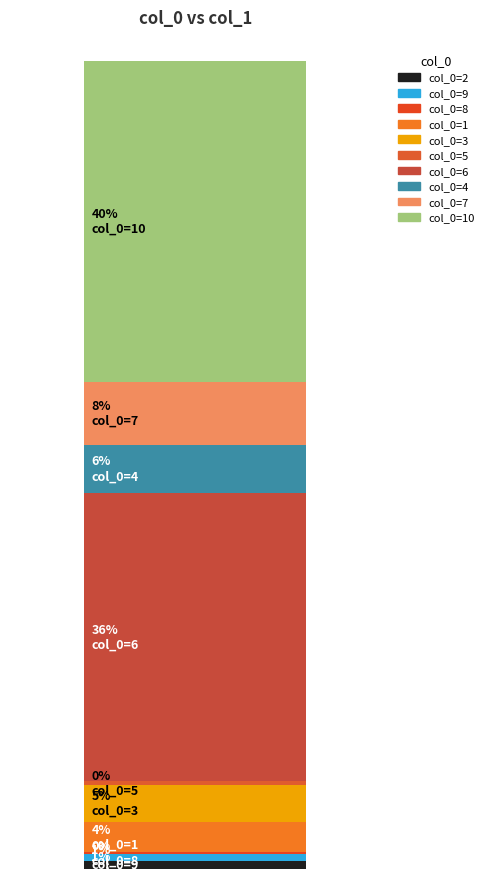

Are the bars grouped side by side (vs. stacked)?

No